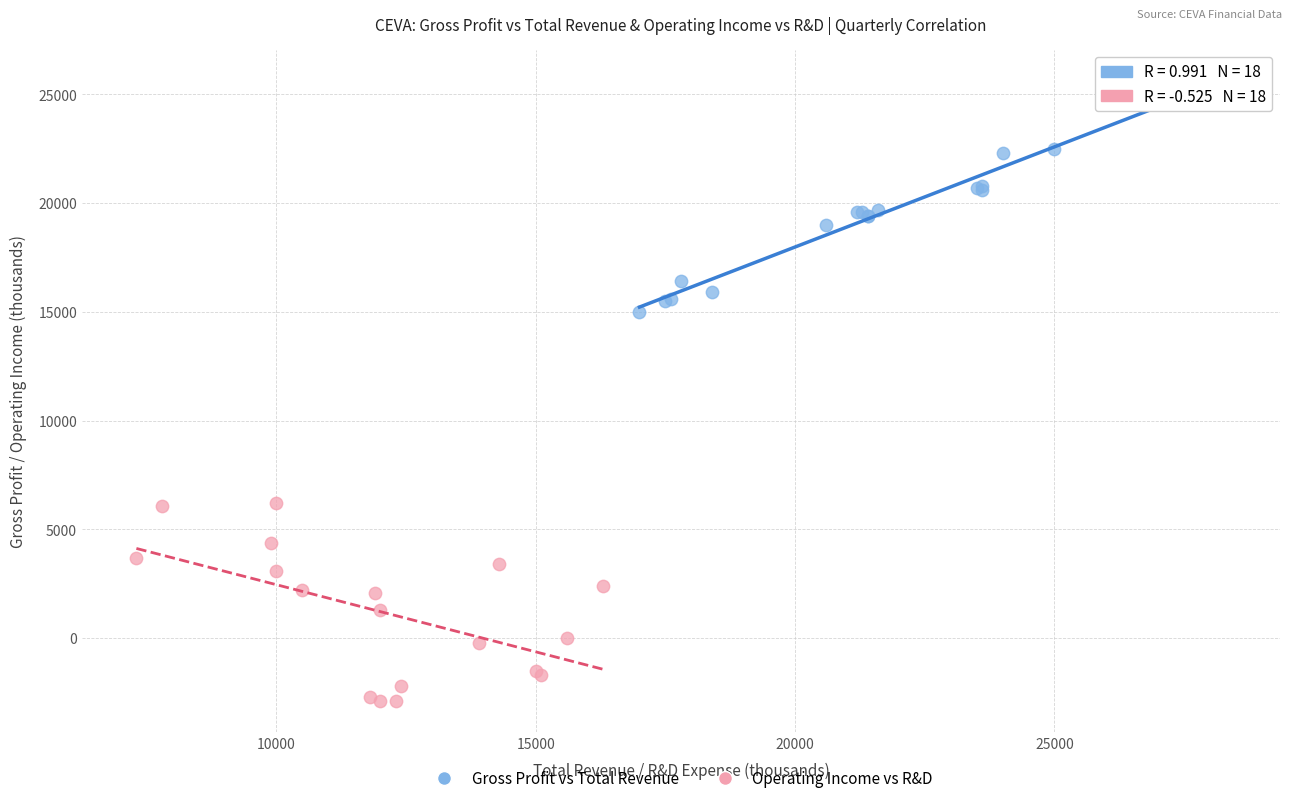

Which series contains the highest Y value?

Gross Profit vs Total Revenue